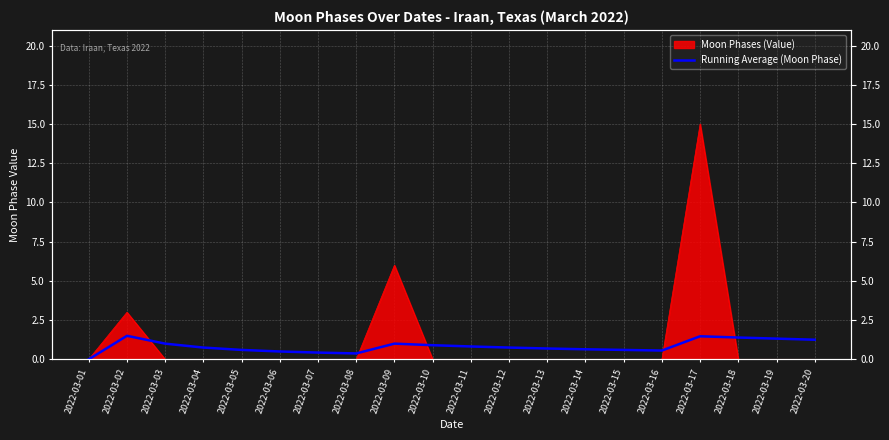

Which category has the lowest value across all series?

2022-03-01